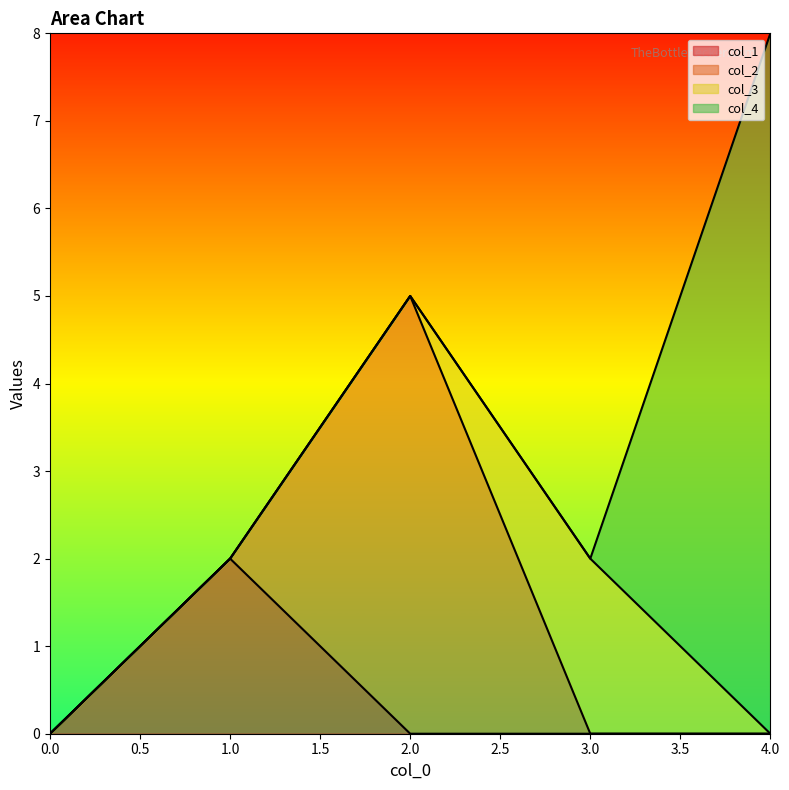

How many col_4 values are between 0 and 1?

4